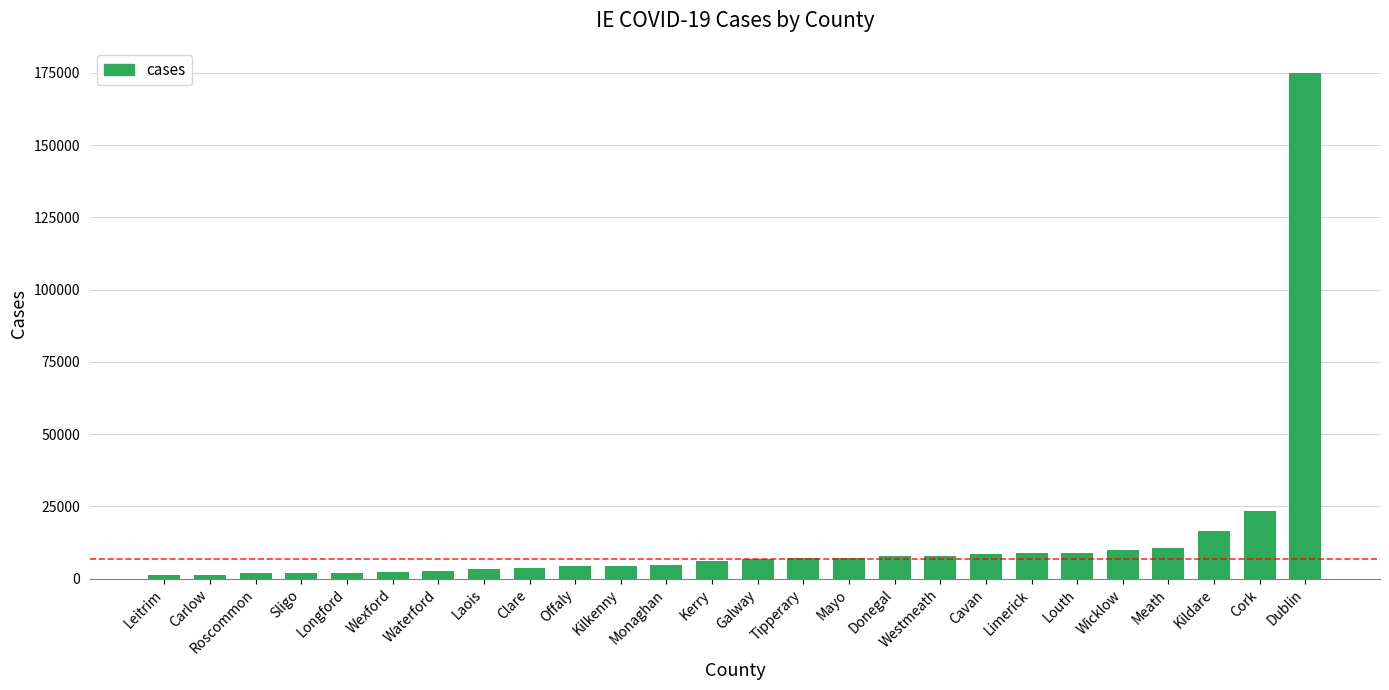

The value at Kilkenny is 4558. True or false?

True